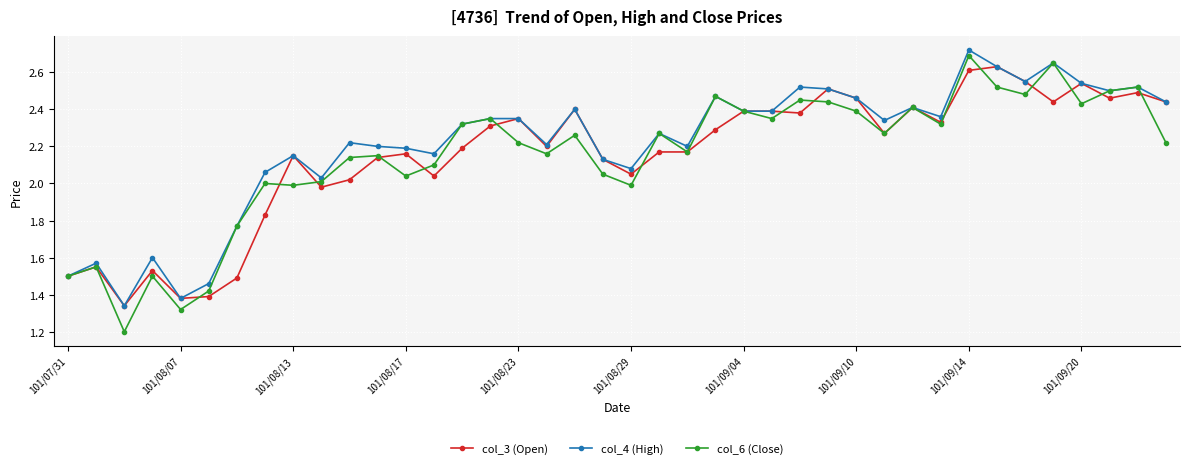

Rank the series by their maximum value, from lowest to highest.

col_3 (Open), col_6 (Close), col_4 (High)